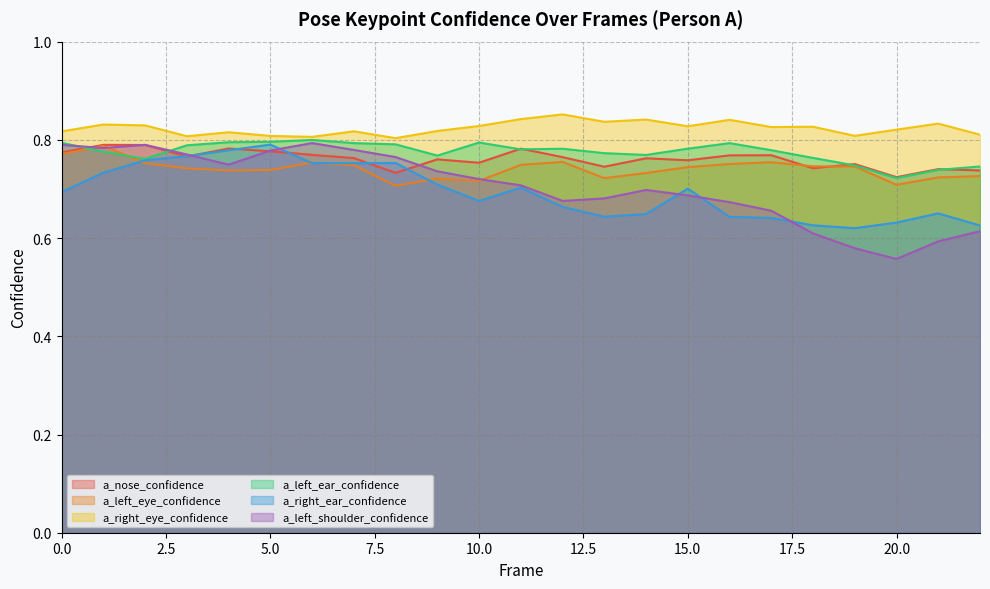

True or false: a_left_ear_confidence has a value of 0.5 at 10.0.

False